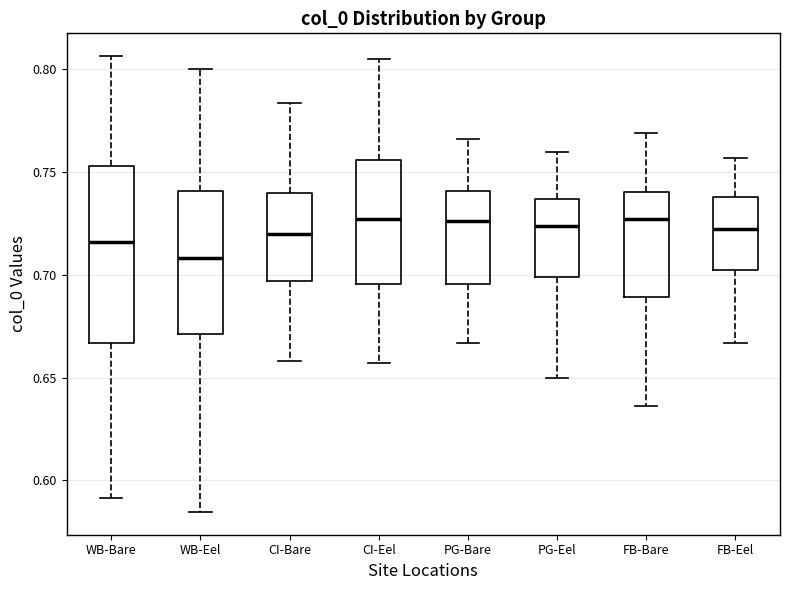

Reading left to right, read every box against the y-axis: the position of its median line, the range the box covers, and the ends of its whiskers. The values are not printed on the chart, so give them approximately, as read against the axis.

WB-Bare: median 0.715, box 0.665 to 0.755, whiskers 0.590 to 0.805
WB-Eel: median 0.710, box 0.670 to 0.740, whiskers 0.585 to 0.800
CI-Bare: median 0.720, box 0.695 to 0.740, whiskers 0.660 to 0.785
CI-Eel: median 0.725, box 0.695 to 0.755, whiskers 0.655 to 0.805
PG-Bare: median 0.725, box 0.695 to 0.740, whiskers 0.665 to 0.765
PG-Eel: median 0.725, box 0.700 to 0.735, whiskers 0.650 to 0.760
FB-Bare: median 0.725, box 0.690 to 0.740, whiskers 0.635 to 0.770
FB-Eel: median 0.720, box 0.700 to 0.740, whiskers 0.665 to 0.755